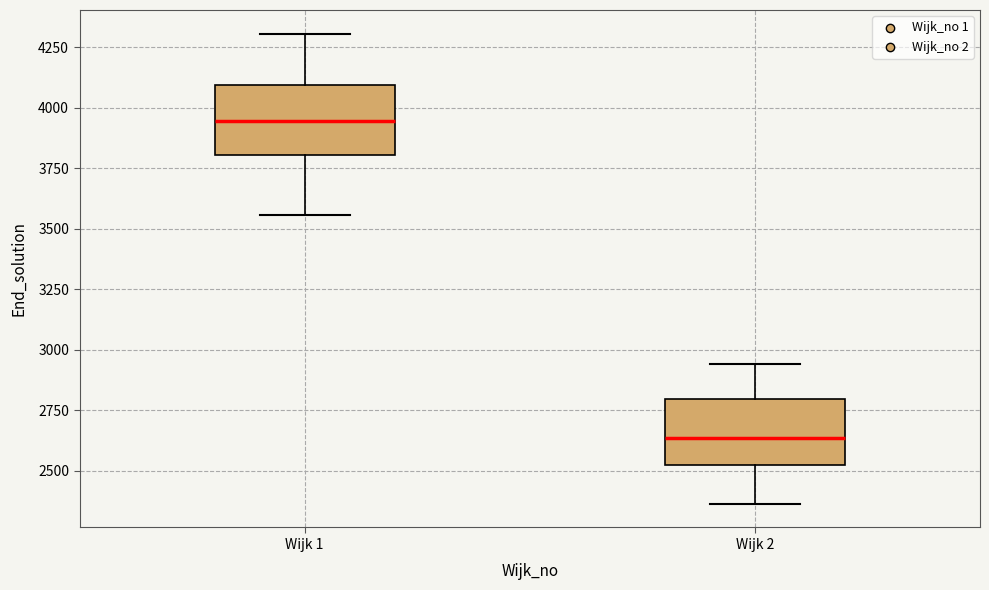

Reading left to right, transcribe this box plot: for each box, give where its median line is, the range the box spans, and where its two whiskers end, as read against the y-axis. The values are not printed on the chart, so give them approximately, as read against the axis.

Wijk 1: median 3950, box 3800 to 4100, whiskers 3550 to 4300
Wijk 2: median 2650, box 2500 to 2800, whiskers 2350 to 2950